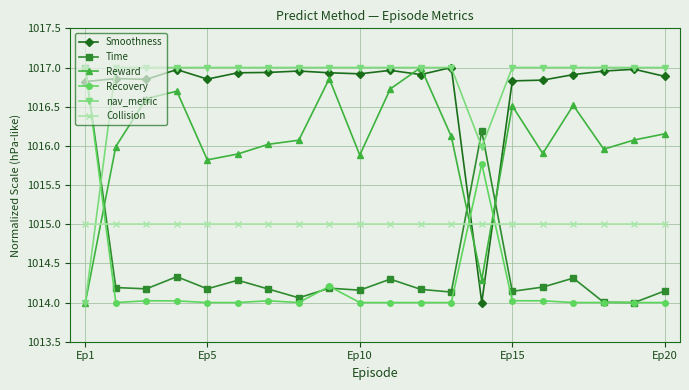

How many times do Smoothness and Time cross each other?

3